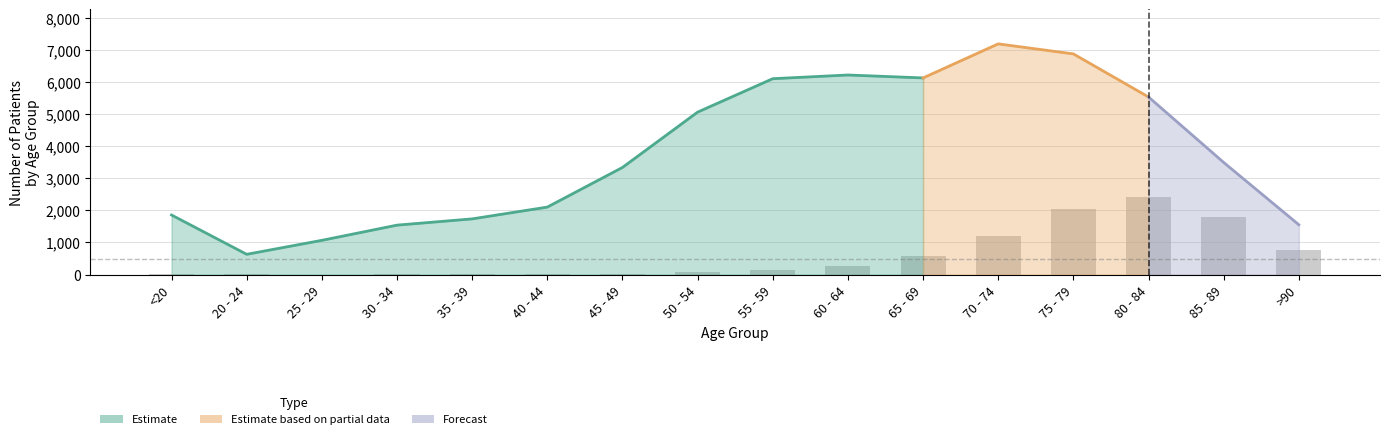

What is the difference between the values at 35 - 39 and >90?

752